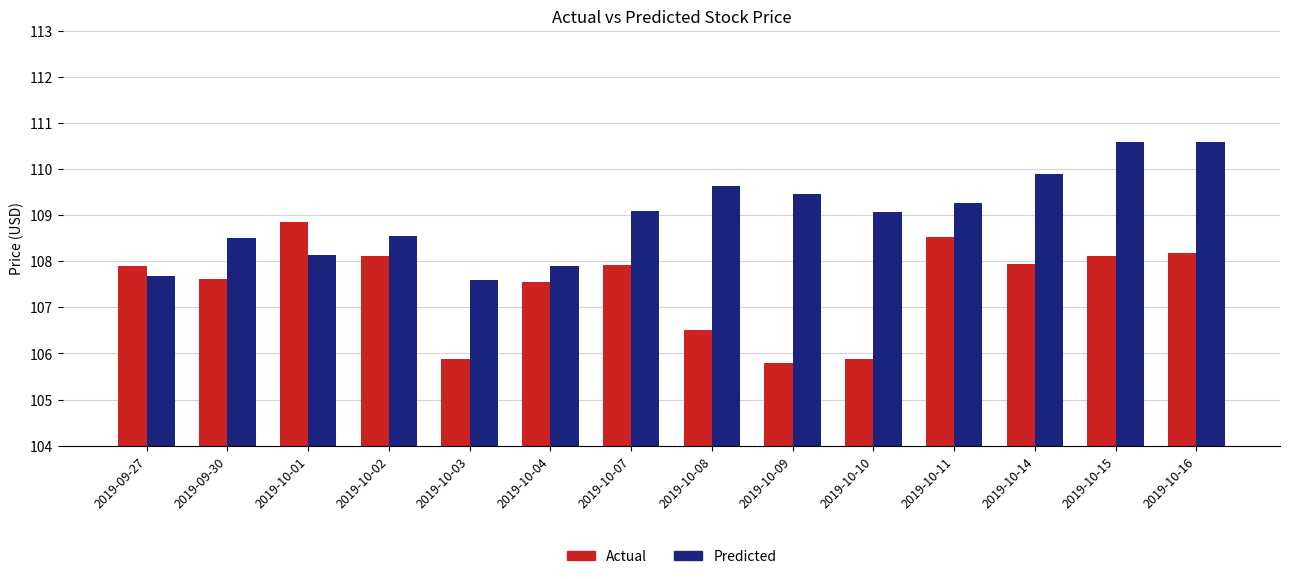

What is the smallest value displayed?

105.8